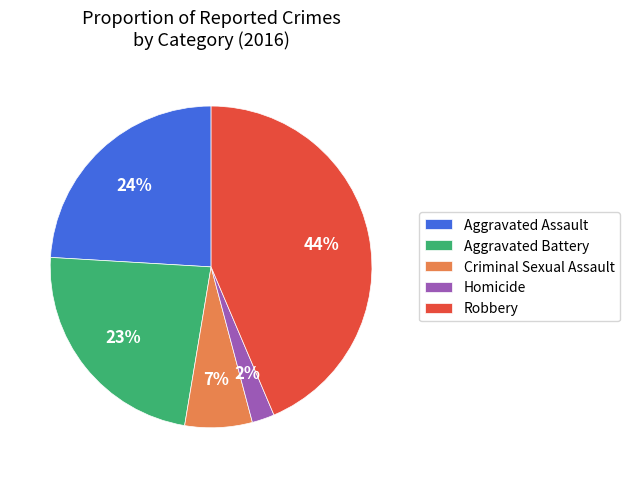

Is the sum of Aggravated Battery and Homicide greater than half?

No